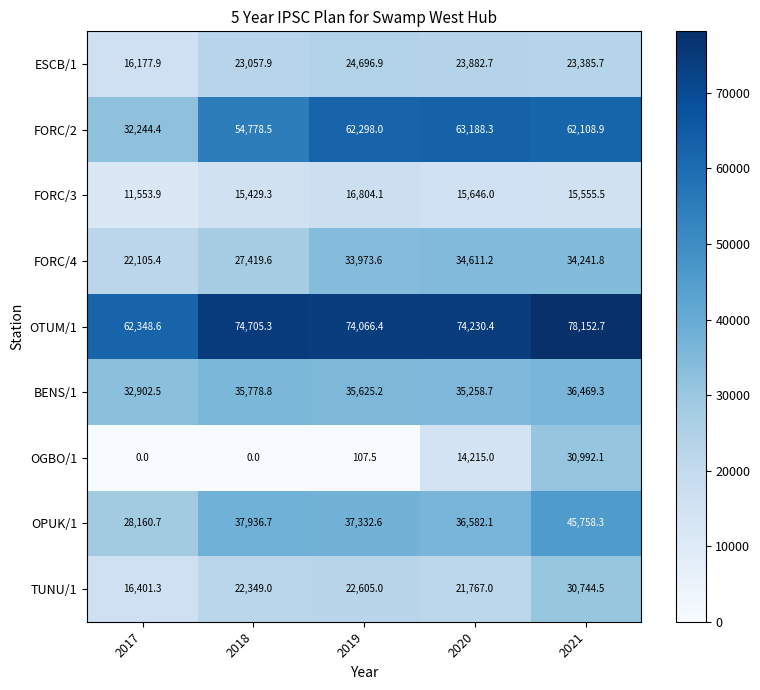

Is it true that BENS/1 equals 51223.1 at 2021?

False